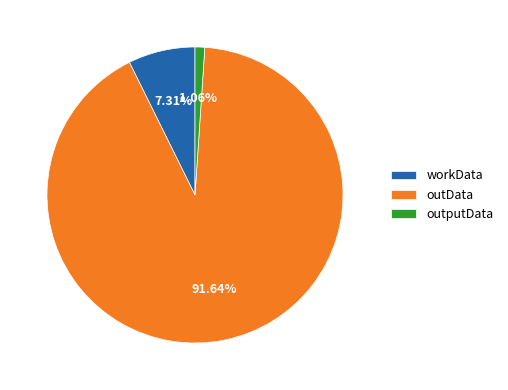

Count the number of slices in the pie.

3